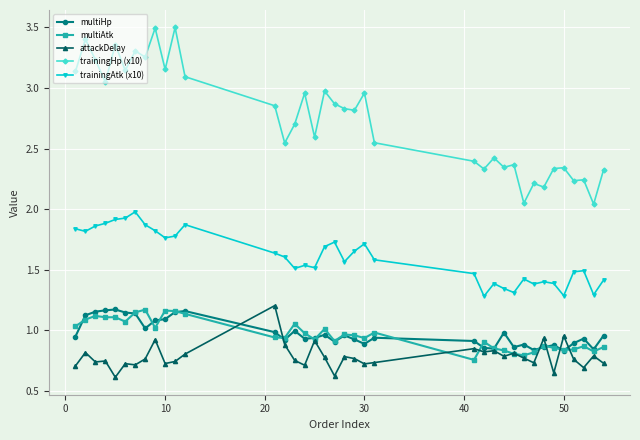

Does the chart have visible grid lines?

Yes